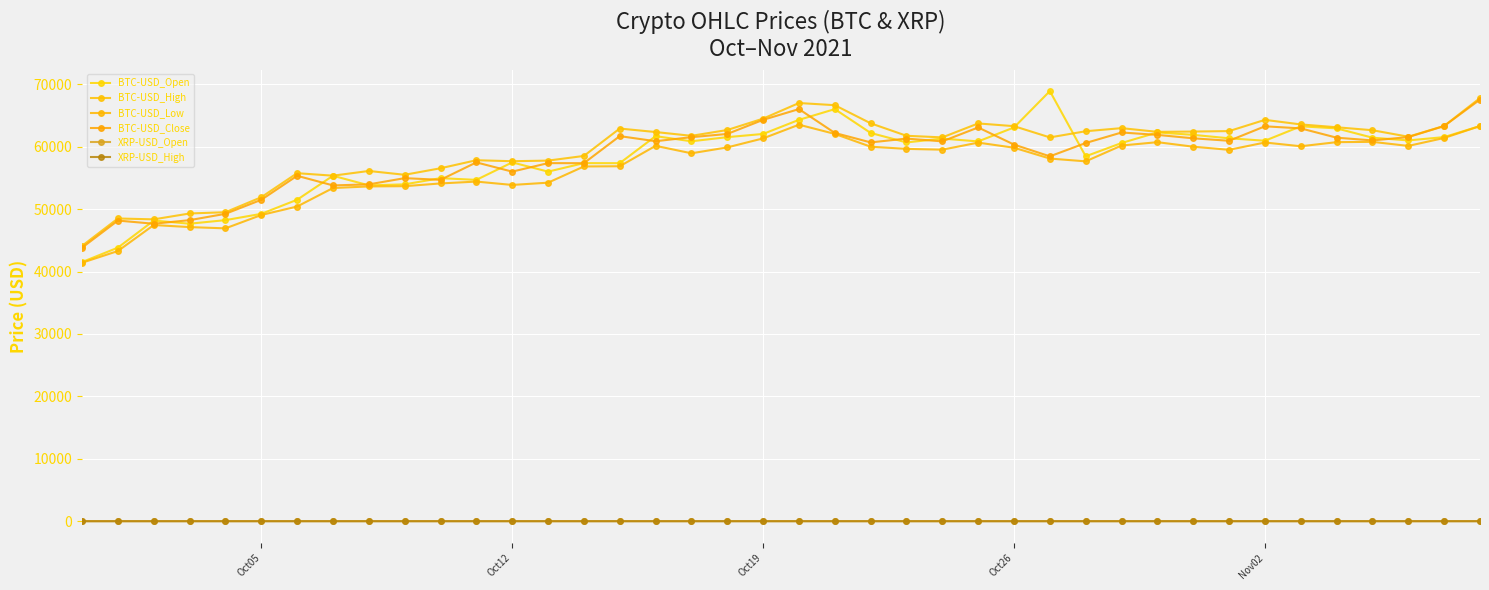

How many values in the BTC-USD_Low series exceed 59522?

20